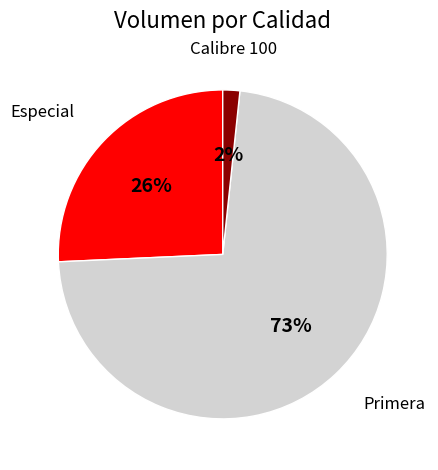

Is the sum of Primera and Especial greater than half?

Yes